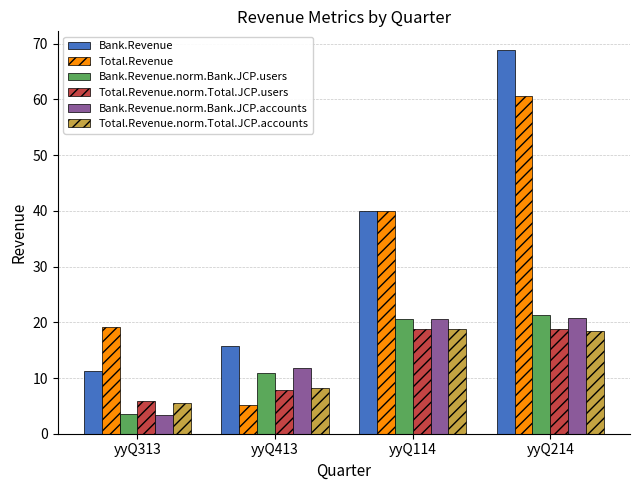

At which label does Bank.Revenue.norm.Bank.JCP.accounts first exceed 20?

yyQ114